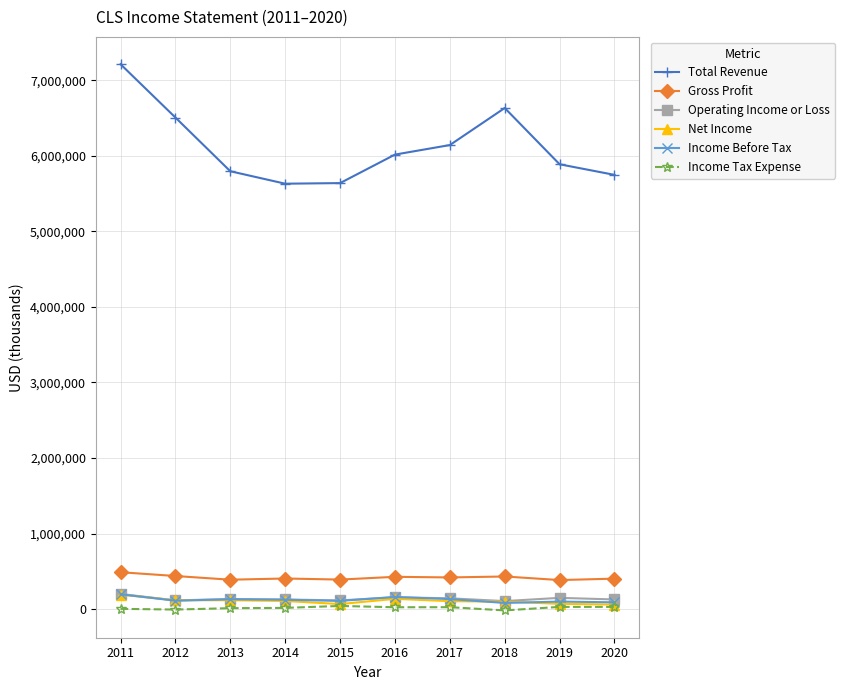

Where is Total Revenue nearest to the value 6422150?

2012